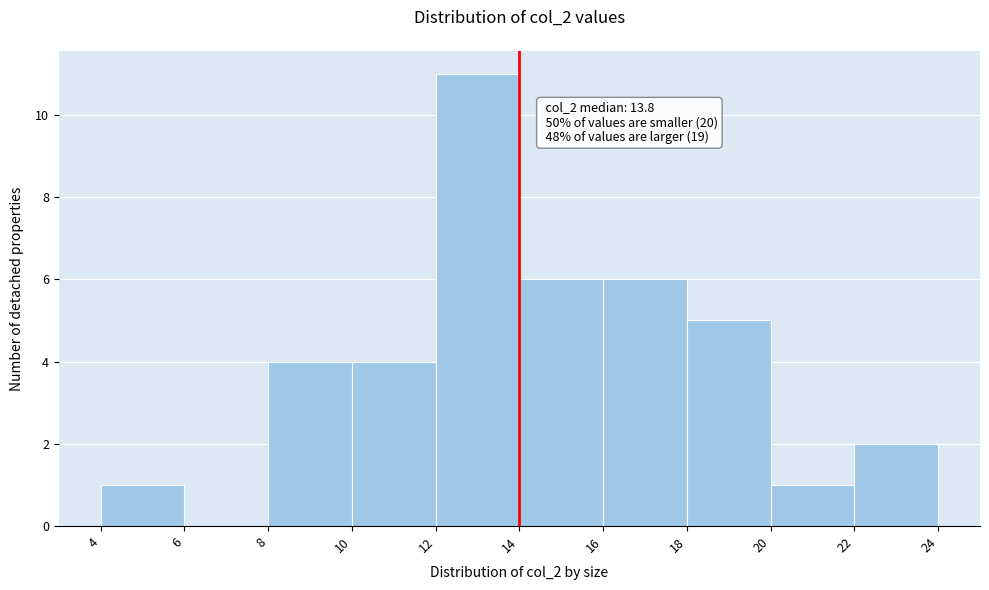

Which range on the x-axis has the tallest bar?

12 to 14